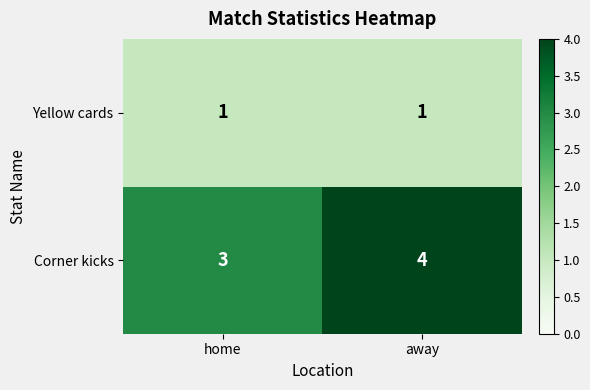

How many data points does each series have?

2